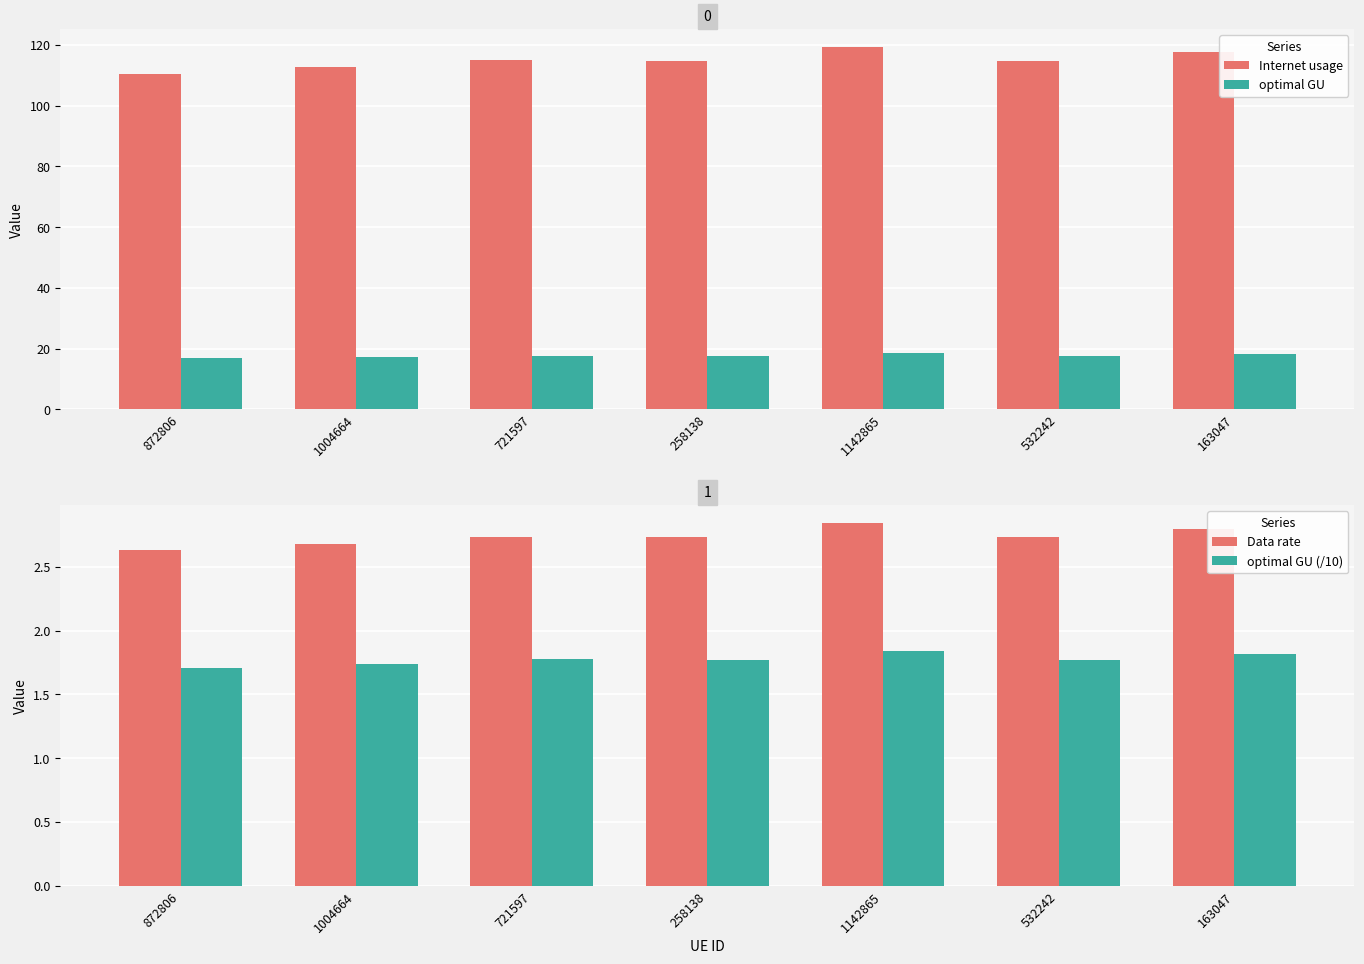

What is the sum of the optimal GU (/10) values at 258138 and 163047?

3.6